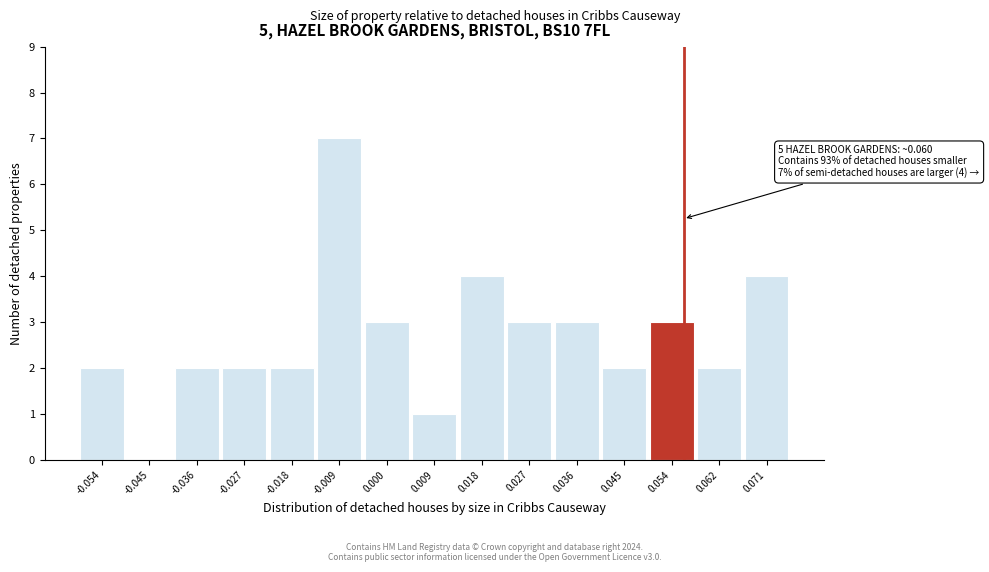

Reading left to right, transcribe all the data shown in this chart.

-0.054=2	-0.045=0	-0.036=2	-0.027=2	-0.018=2	-0.009=7	0.000=3	0.009=1	0.018=4	0.027=3	0.036=3	0.045=2	0.054=3	0.062=2	0.071=4